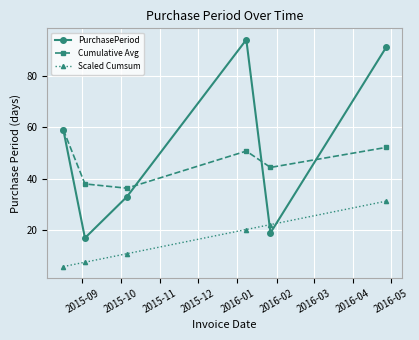

True or false: PurchasePeriod and Cumulative Avg cross at least once.

True